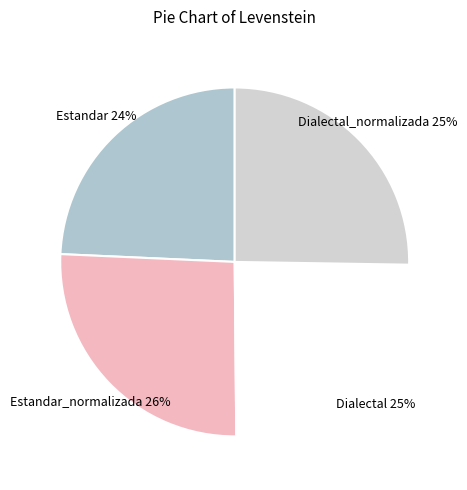

Which slice is the largest?

Estandar_normalizada